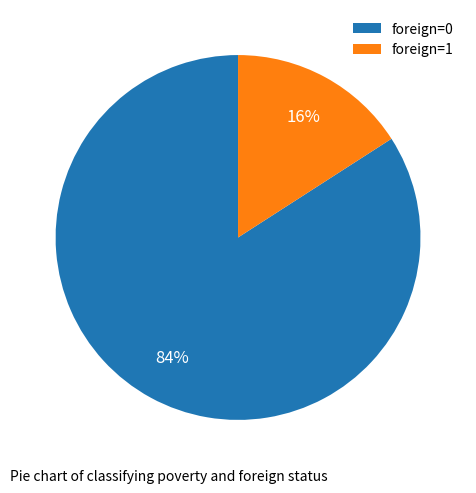

Rank the categories by value from highest to lowest.

foreign=0, foreign=1